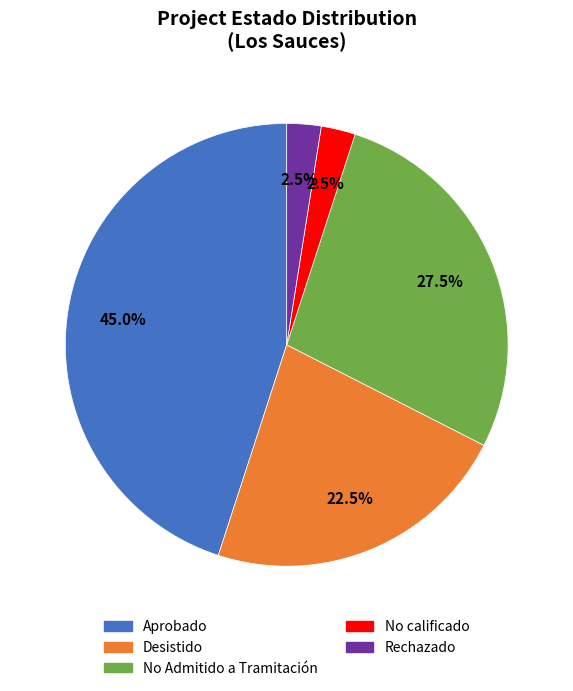

What is the ratio of the value at No Admitido a Tramitación to the value at Aprobado?

0.6